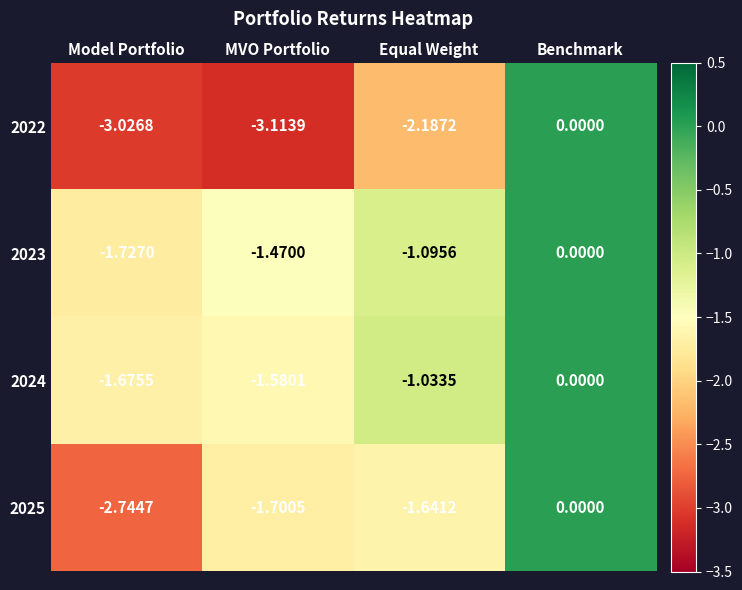

List the labels in order of 2025 value, largest first.

Benchmark, Equal Weight, MVO Portfolio, Model Portfolio